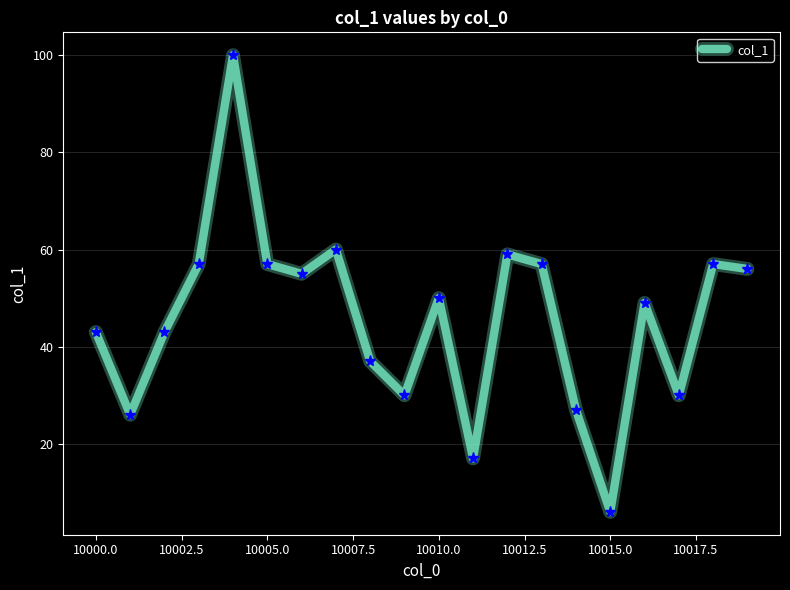

What is the greatest value displayed?

100